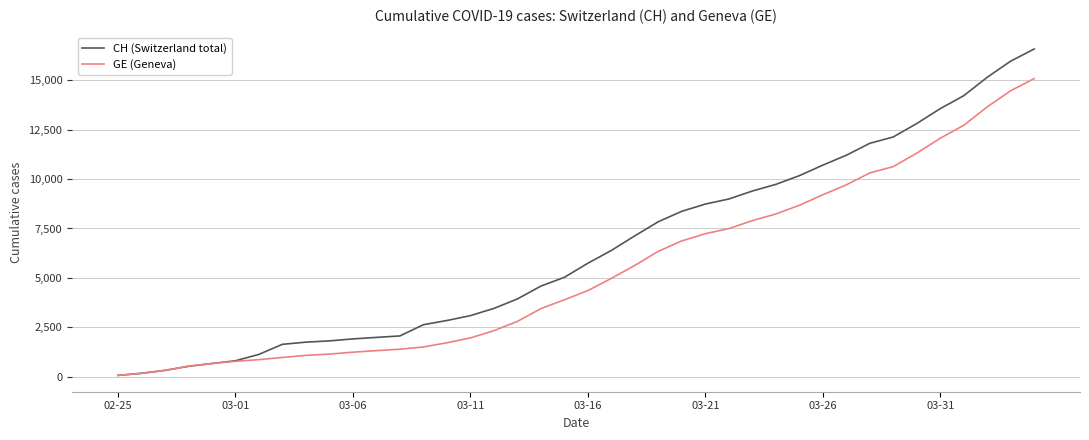

Rank the series by their average value, from lowest to highest.

GE (Geneva), CH (Switzerland total)